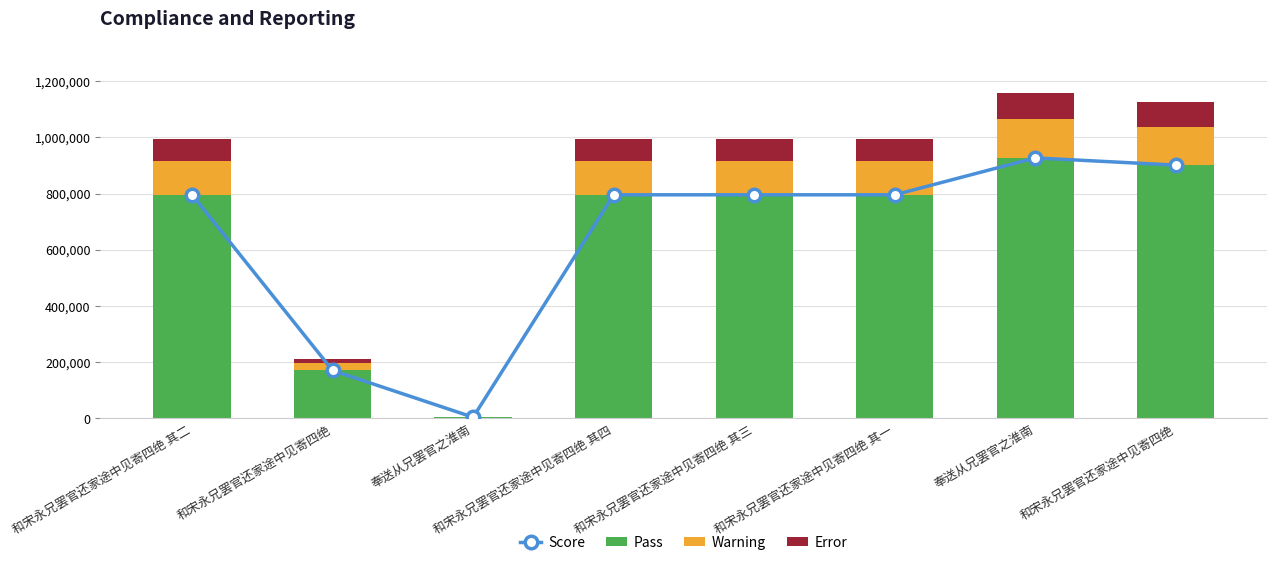

What value does the Pass series have at 和宋永兄罢官还家途中见寄四绝 其三?

795703.2